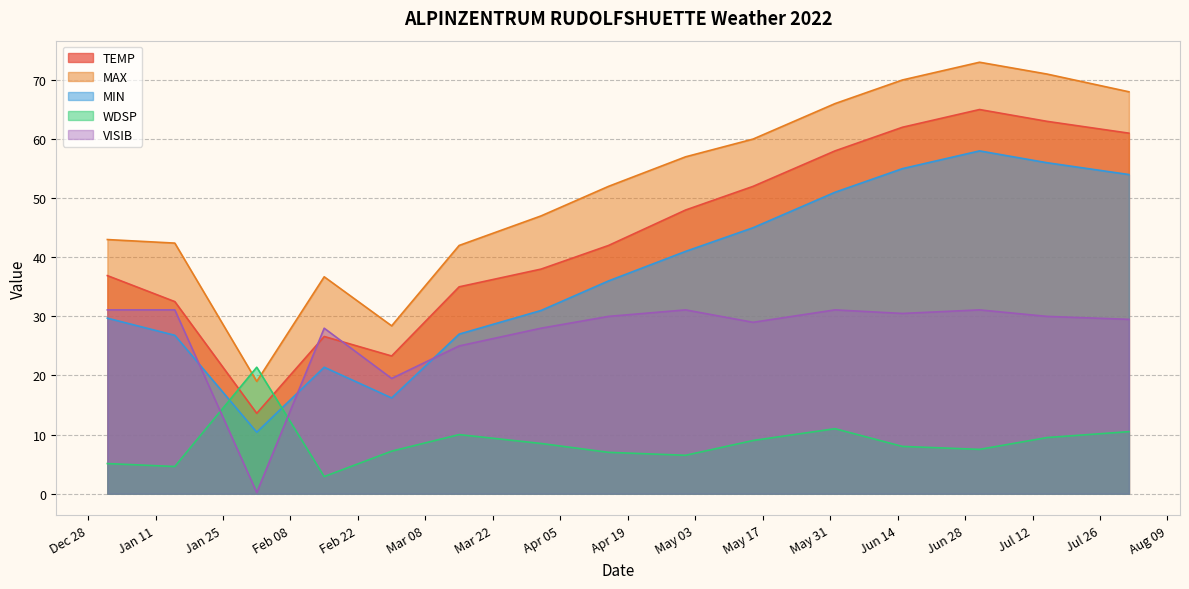

What is the value of the VISIB point at the 2nd from the left?

31.1